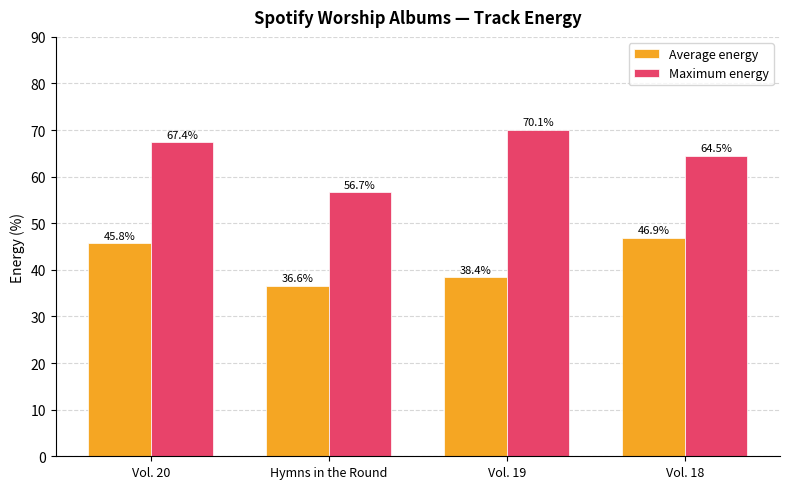

At which label does Maximum energy first exceed 67?

Vol. 20